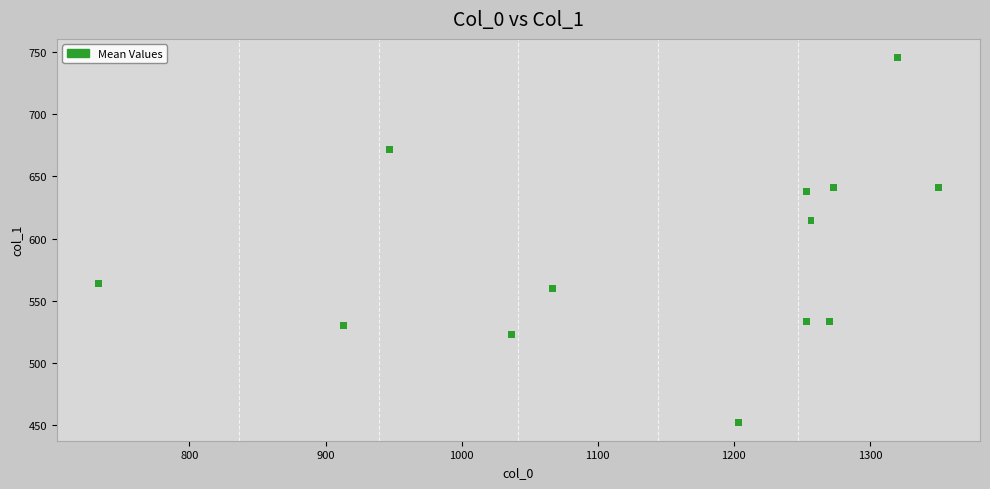

What is the range of X values (max minus min)?

616.7